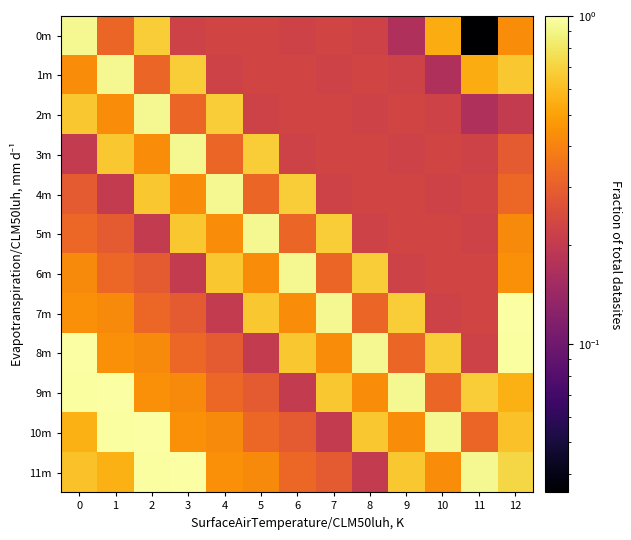

Rank the series by their maximum value, from highest to lowest.

7m, 8m, 9m, 10m, 11m, 0m, 1m, 2m, 3m, 4m, 5m, 6m